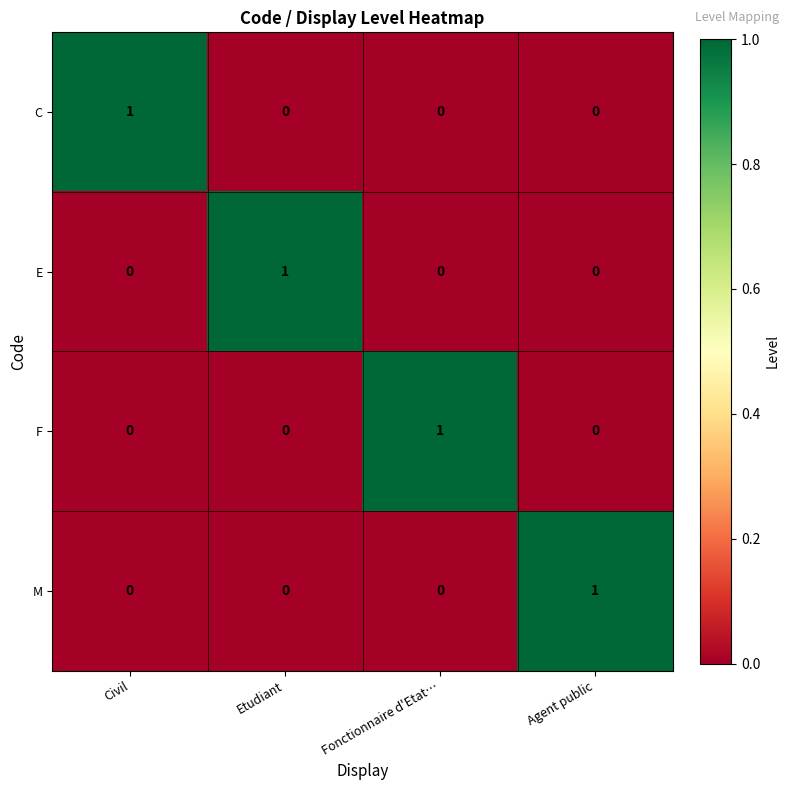

How many series are shown in this chart?

4